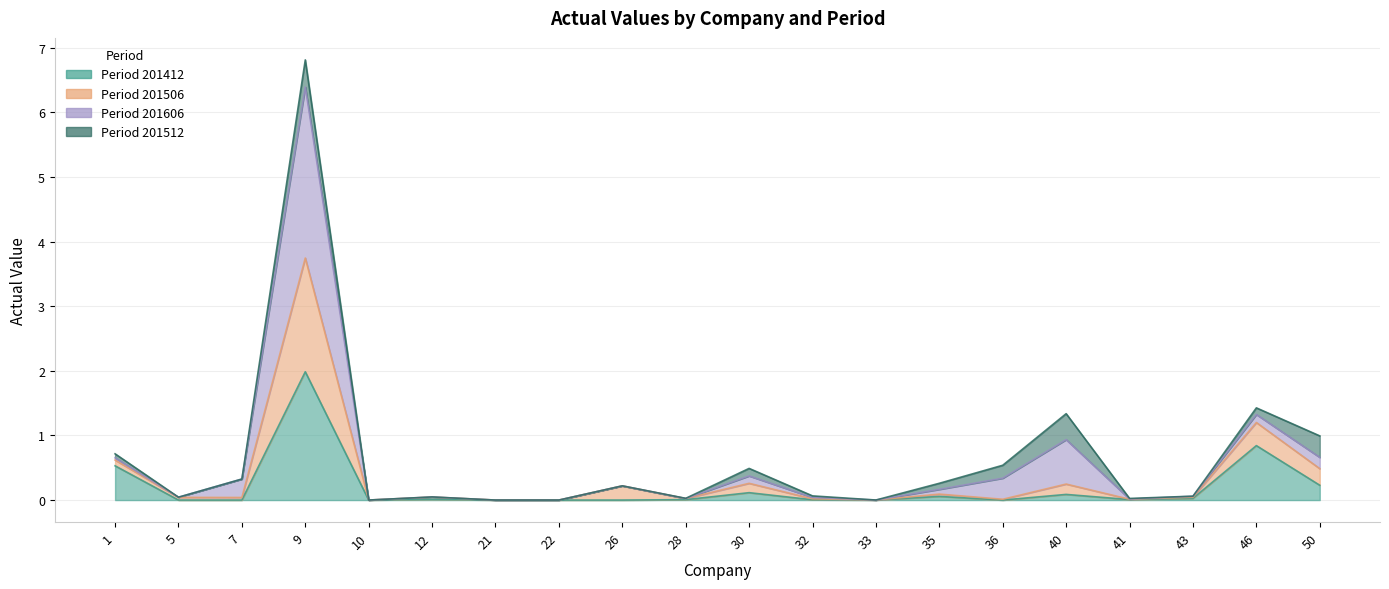

True or false: 201412_actual has a value of 0.4 at 50.

False